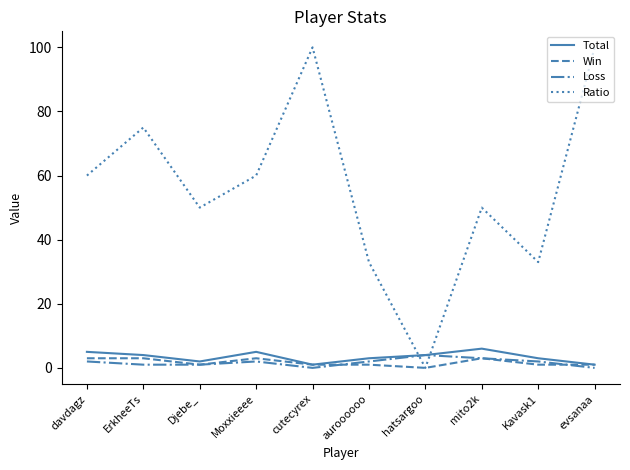

What is the total value across all series at mito2k?

62